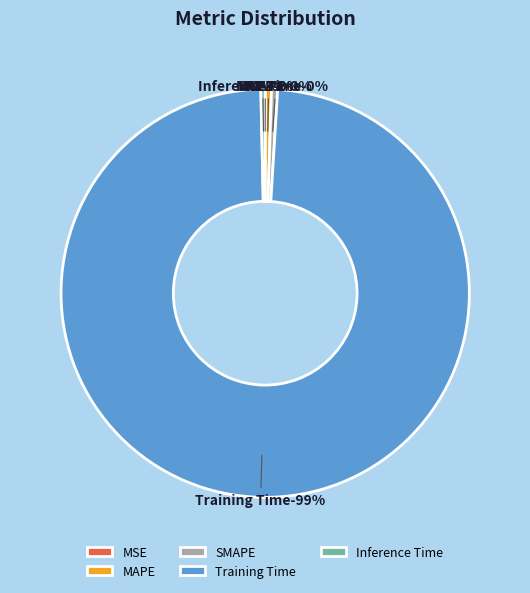

How many segments does this pie chart have?

5